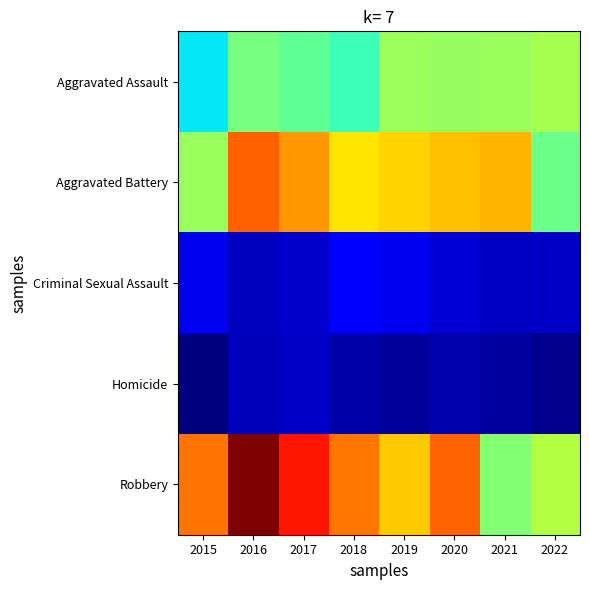

Which label corresponds to the smallest value in the chart?

2015